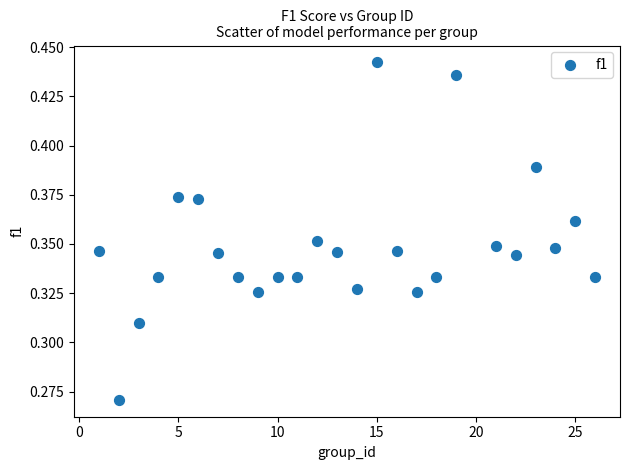

What is the range of X values (max minus min)?

25.0